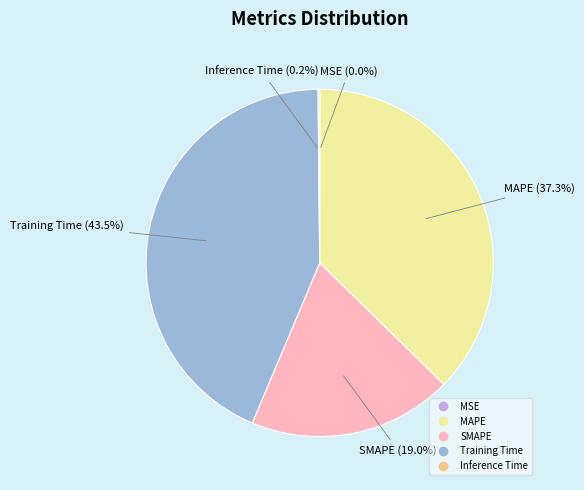

The MAPE slice represents 48% of the pie. True or false?

False